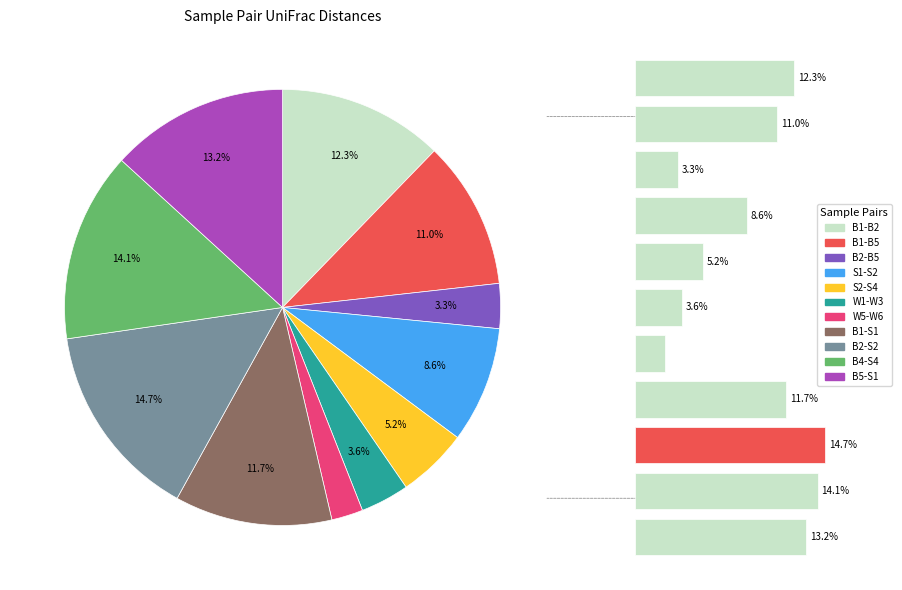

How much of the chart is everything except S1-S2?

91.4%